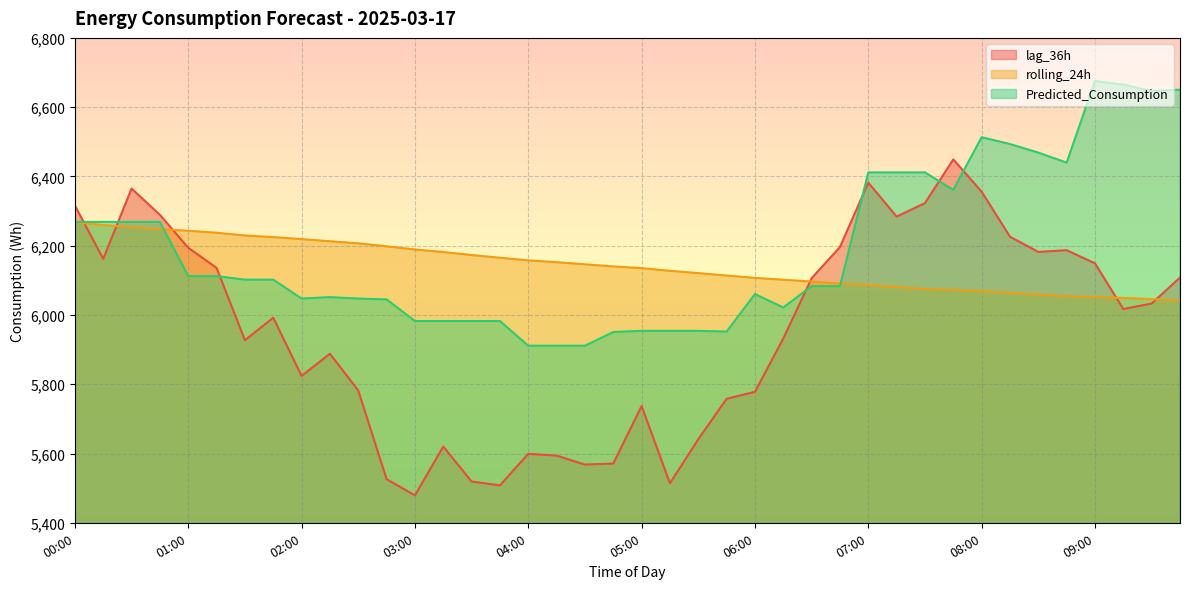

At which label does Predicted_Consumption first exceed 6101?

00:00